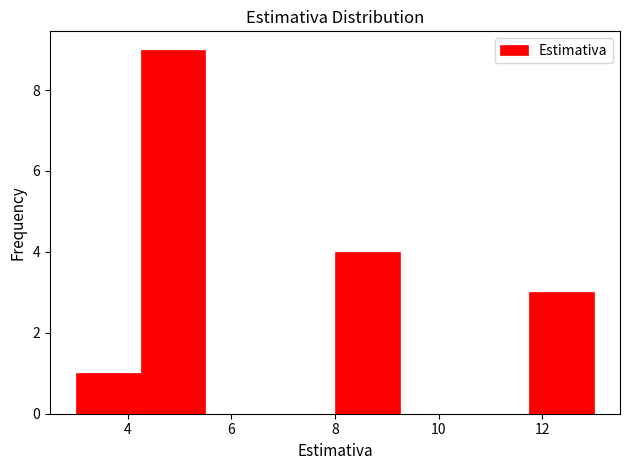

Reading left to right, transcribe this chart: for each bar, give the range it covers on the x-axis and its height. Neither the bar edges nor the heights are printed on the chart, so give them approximately, as read against the axes.

3.00 to 4.25: 1
4.25 to 5.50: 9
5.50 to 6.75: 0
6.75 to 8.00: 0
8.00 to 9.25: 4
9.25 to 10.50: 0
10.50 to 11.75: 0
11.75 to 13.00: 3